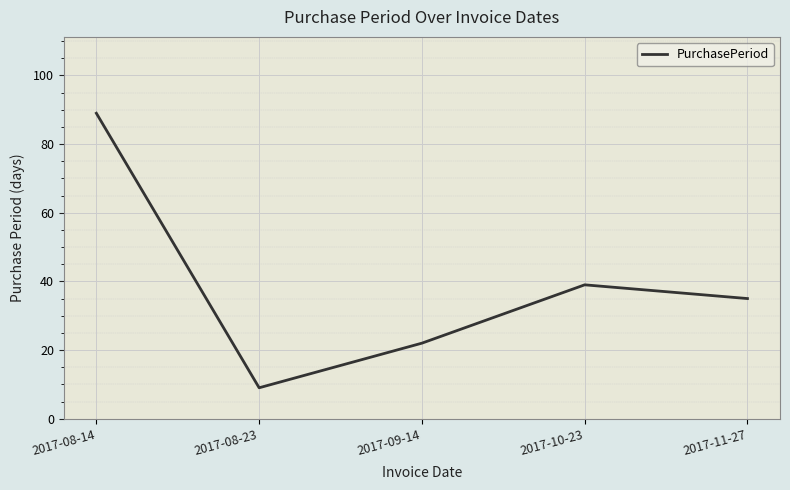

What value does the data have at 2017-08-14?

89